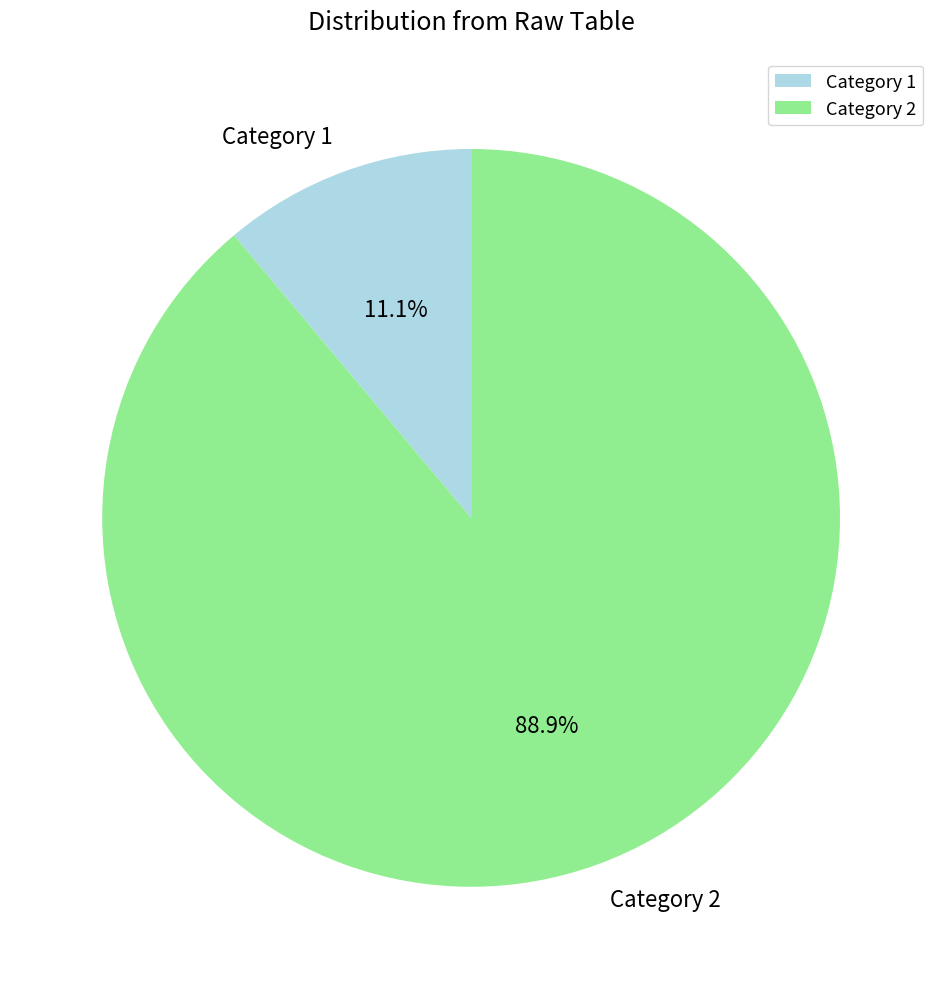

Which has a higher value, Category 2 or Category 1?

Category 2